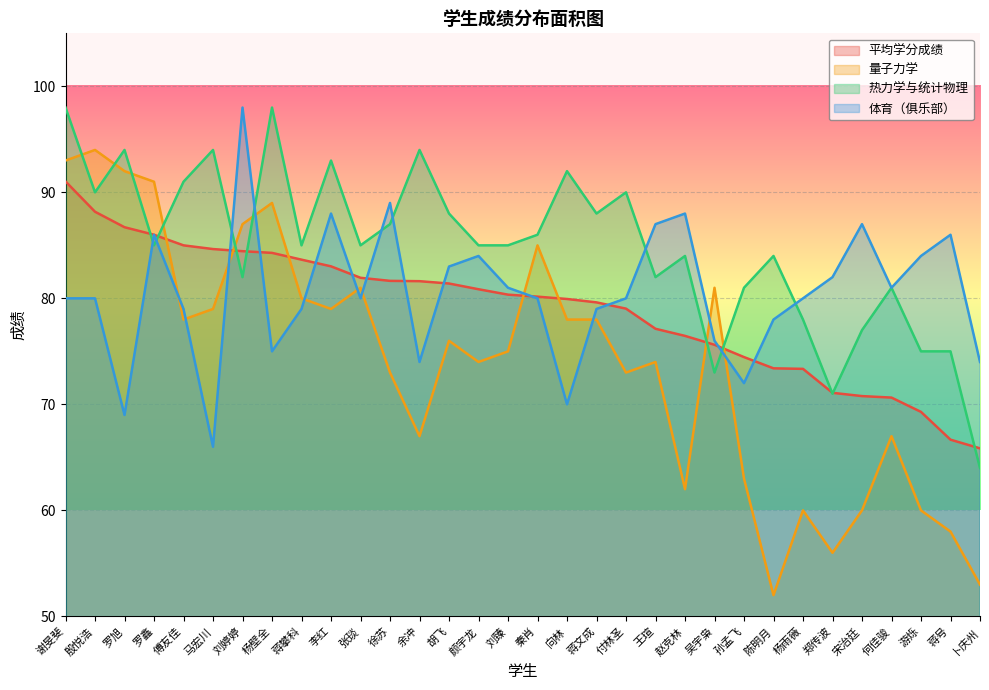

The value of 热力学与统计物理 at 杨雨薇 is 132.2. True or false?

False